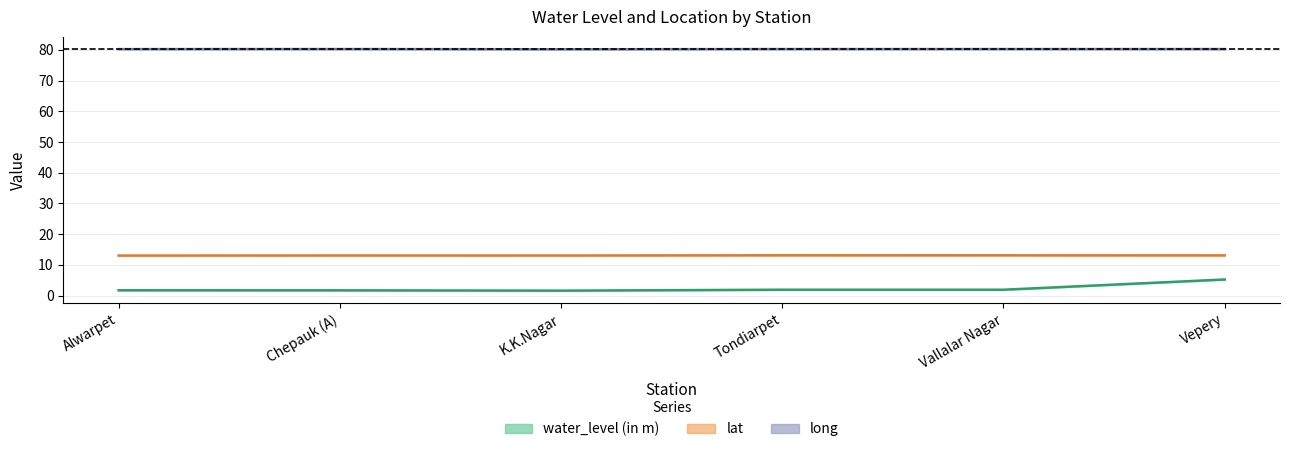

Reading right to left, what are all the values shown in this chart?

water_level (in m): 5.2	1.9	1.9	1.6	1.7	1.7
lat: 13.1	13.1	13.1	13.0	13.1	13.0
long: 80.3	80.3	80.3	80.2	80.3	80.3